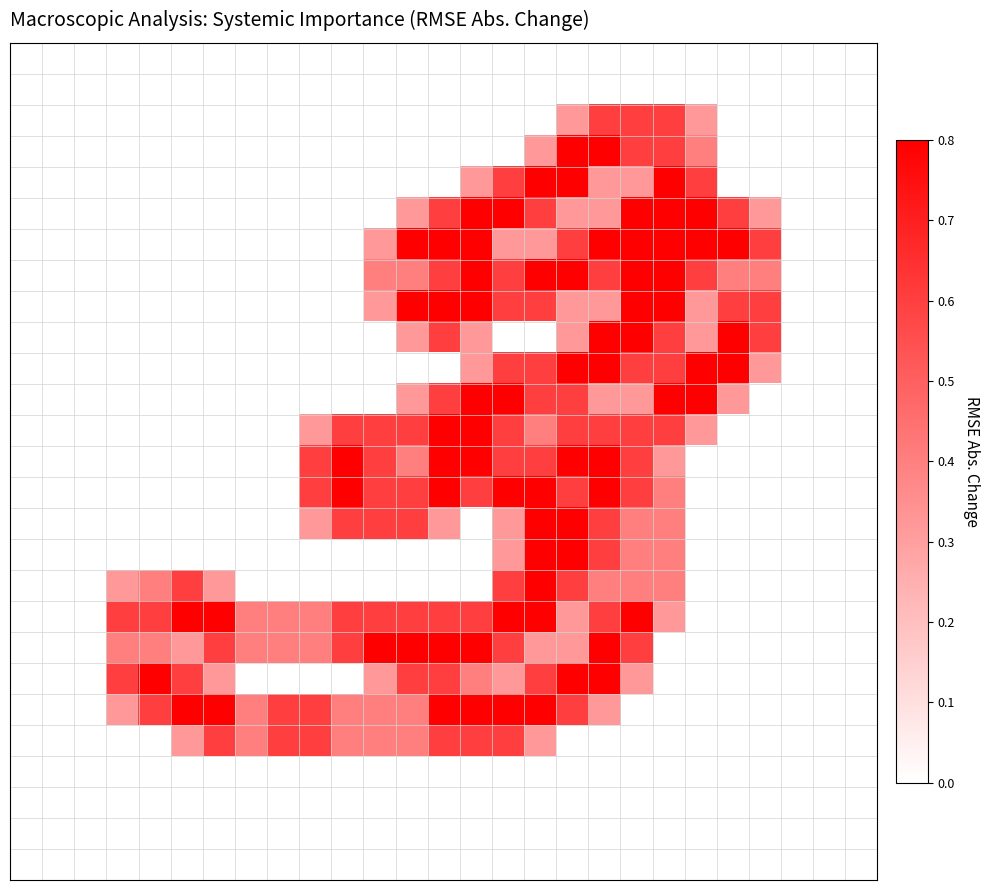

At which category is the sum across all series the highest?

18